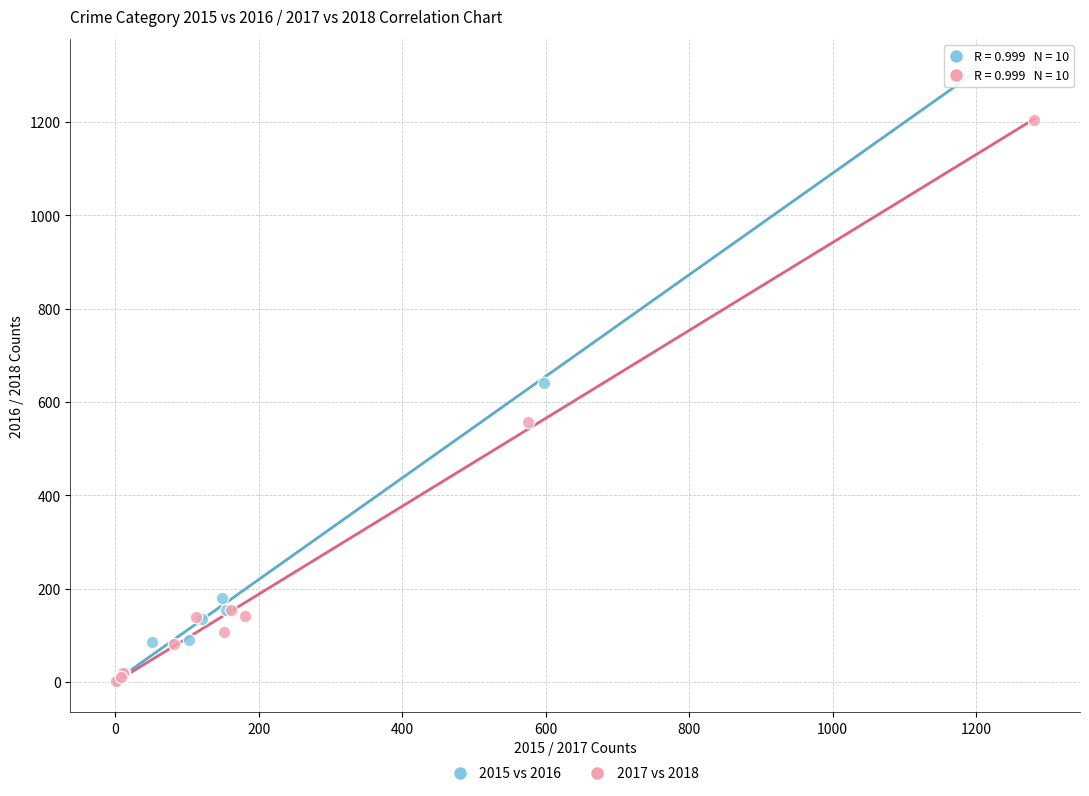

Which series has the widest spread of Y values?

2015 vs 2016